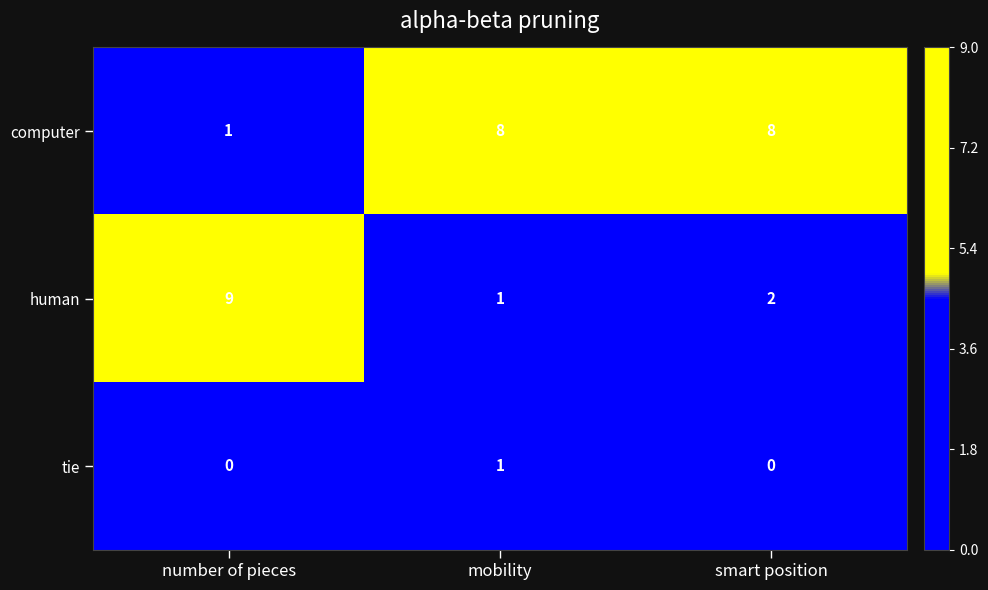

Count the number of categories in the chart.

3